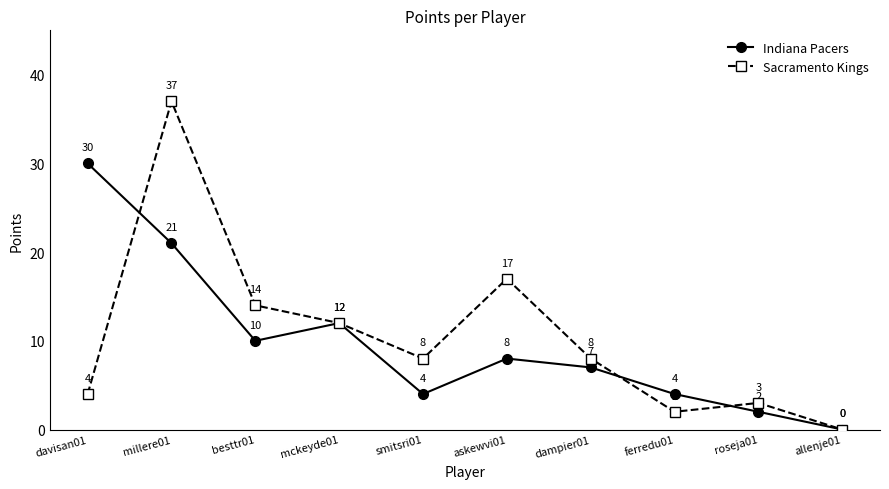

Where does the Indiana Pacers series first go above 8?

davisan01